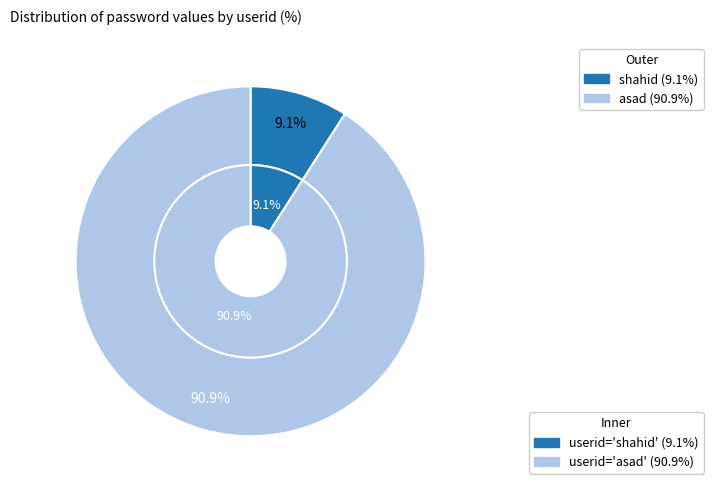

Is there a majority slice in this chart?

Yes